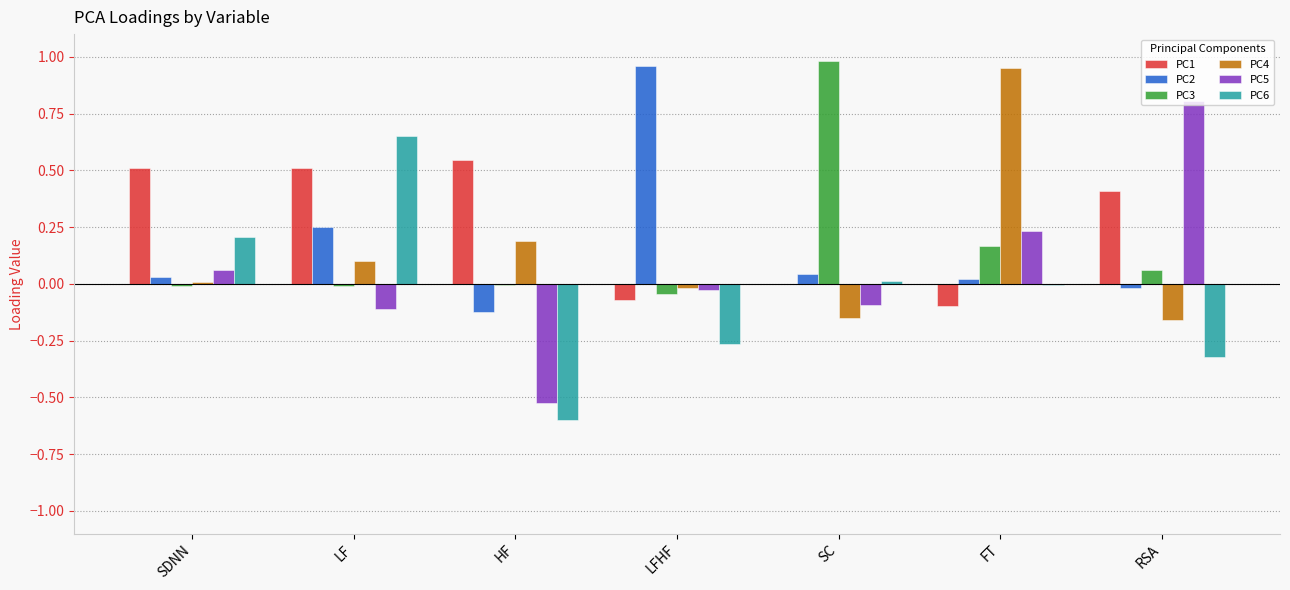

At which label does PC5 reach its peak?

RSA